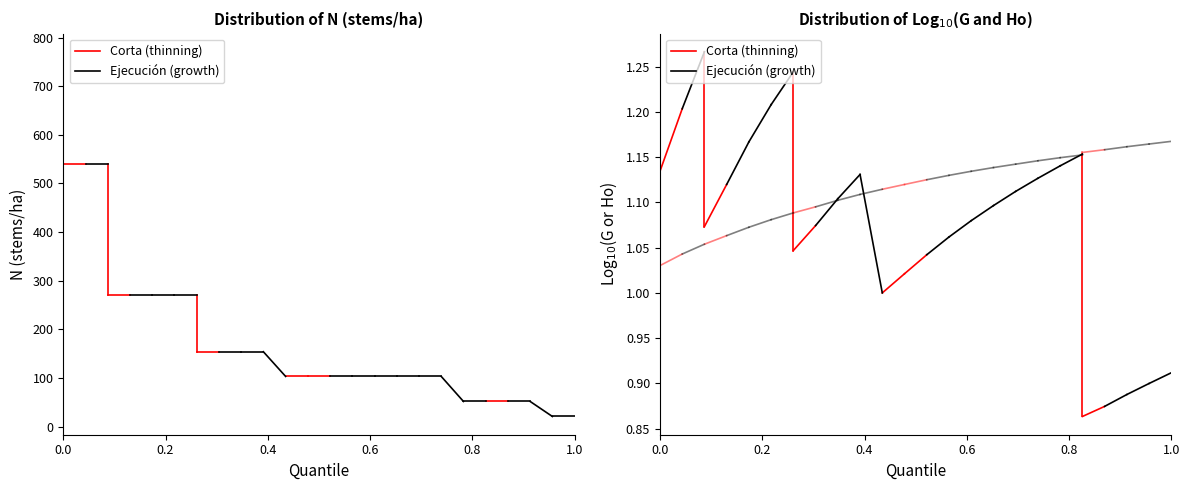

The value of Ejecución (growth) at 0.0 is 1.7. True or false?

False